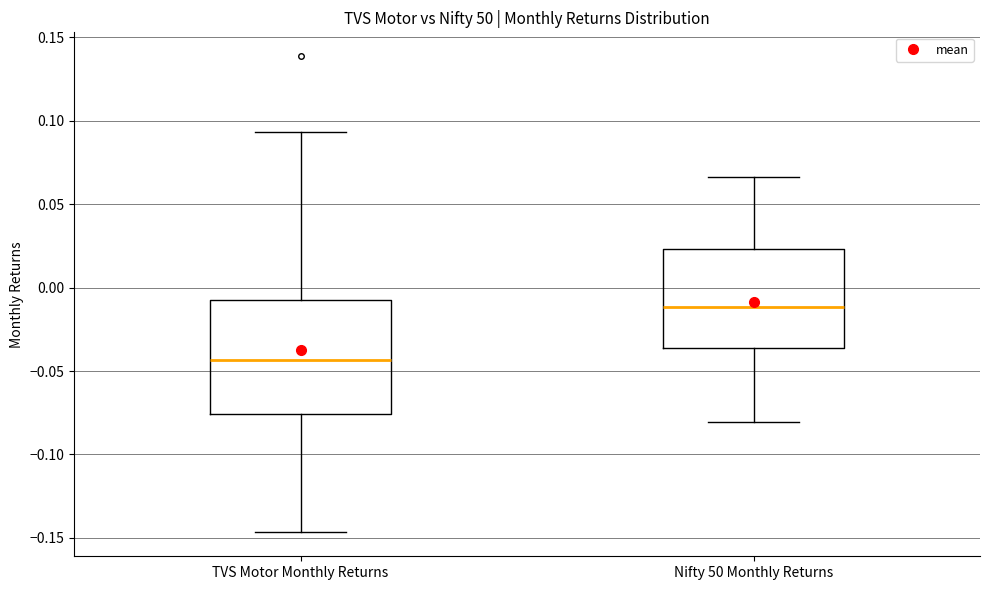

Reading left to right, transcribe this box plot: for each box, give where its median line is, the range the box spans, and where its two whiskers end, as read against the y-axis. The values are not printed on the chart, so give them approximately, as read against the axis.

TVS Motor Monthly Returns: median -0.045, box -0.075 to -0.010, whiskers -0.145 to 0.095
Nifty 50 Monthly Returns: median -0.010, box -0.035 to 0.025, whiskers -0.080 to 0.065